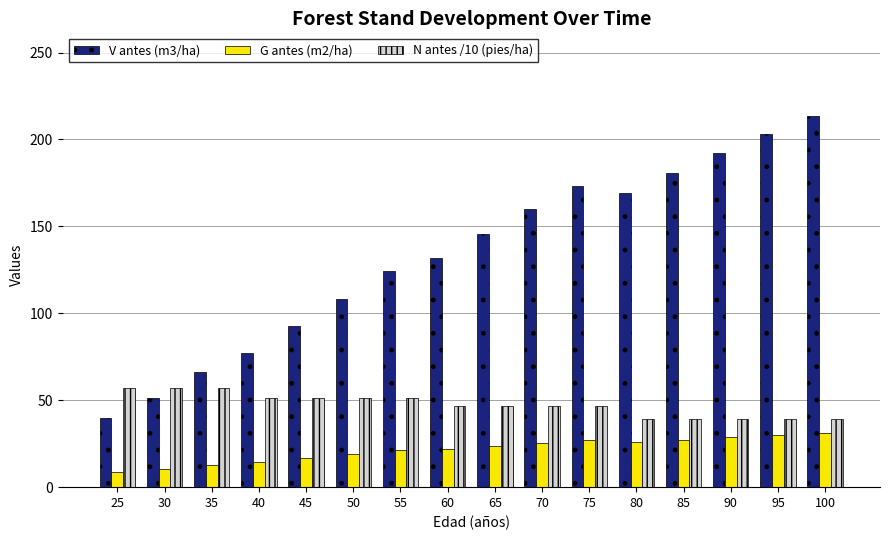

Count the number of data series in this chart.

3